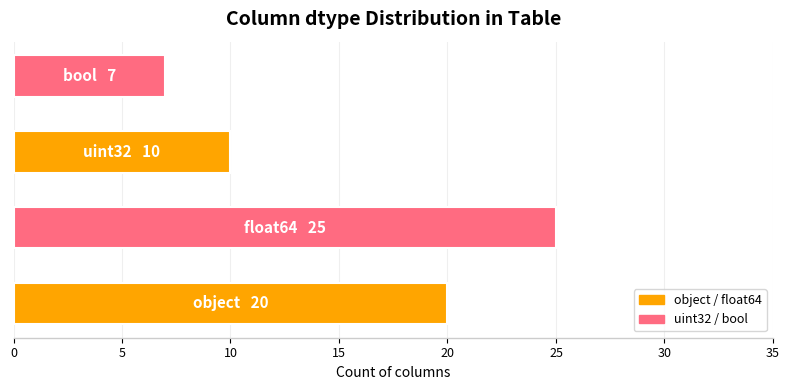

The chart shows a value of 10 at bool. True or false?

False